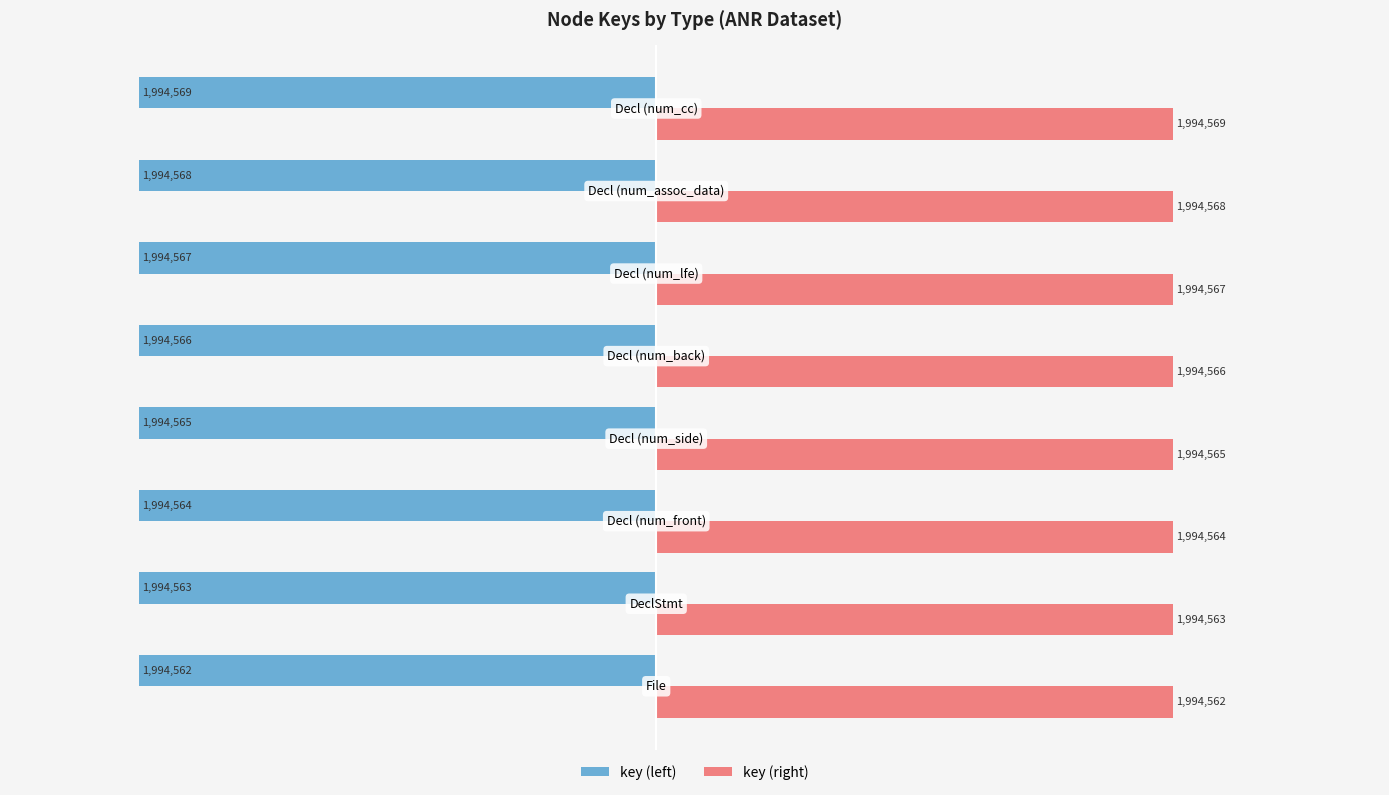

What is the greatest value displayed?

1994569